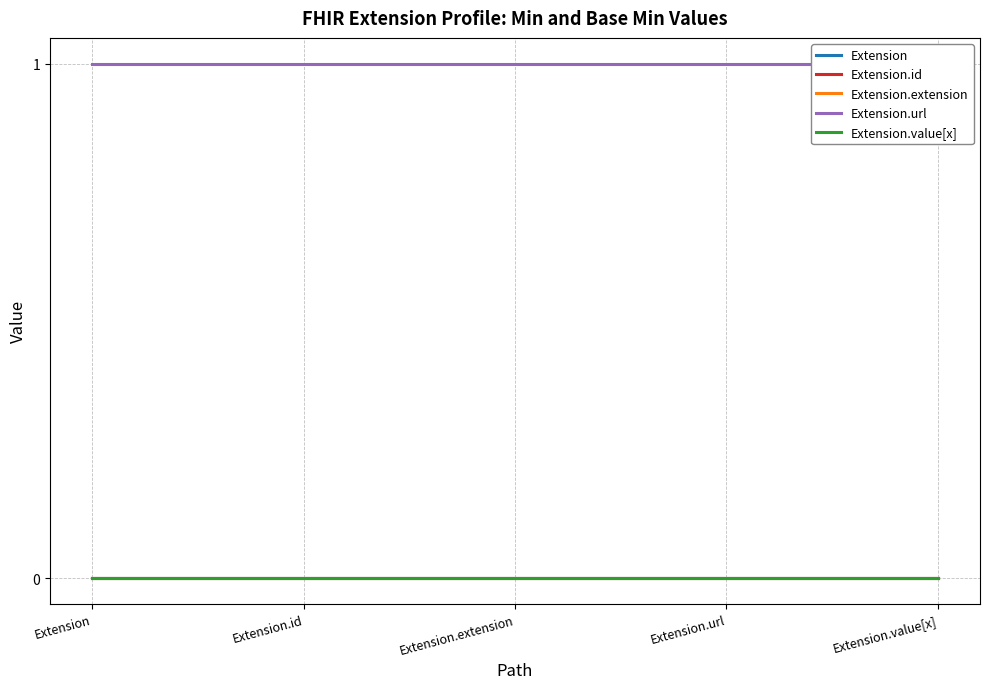

True or false: Extension has a value of 0 at Extension.

True